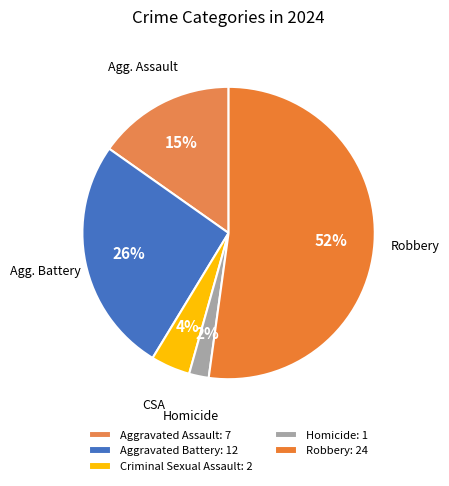

To the nearest percent, what is the average slice percentage?

20%